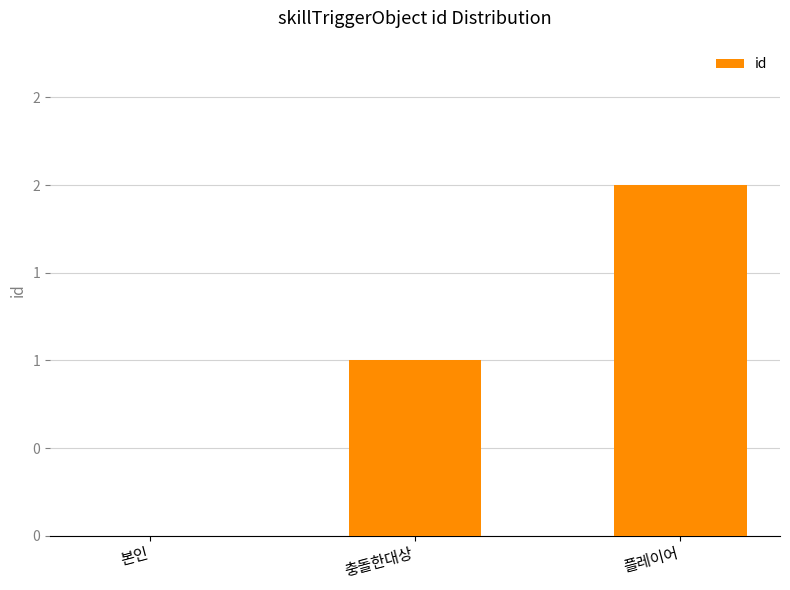

Which label corresponds to the largest value in the chart?

플레이어